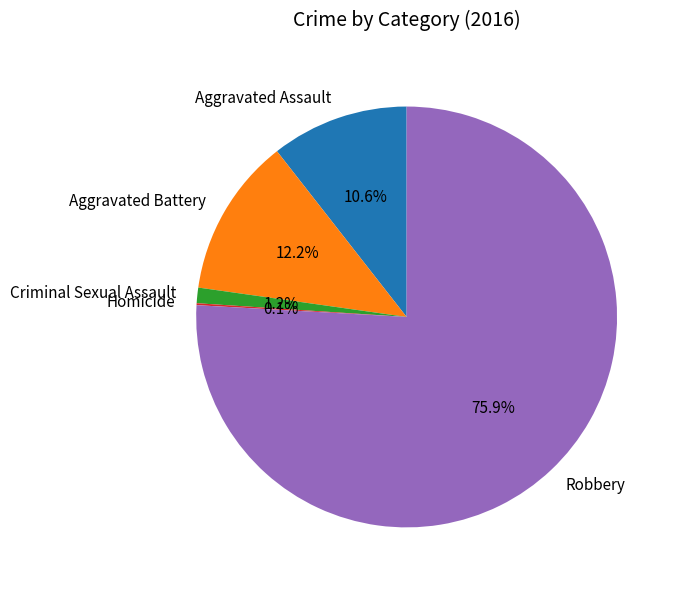

Combined, do Criminal Sexual Assault and Aggravated Assault account for over 50%?

No